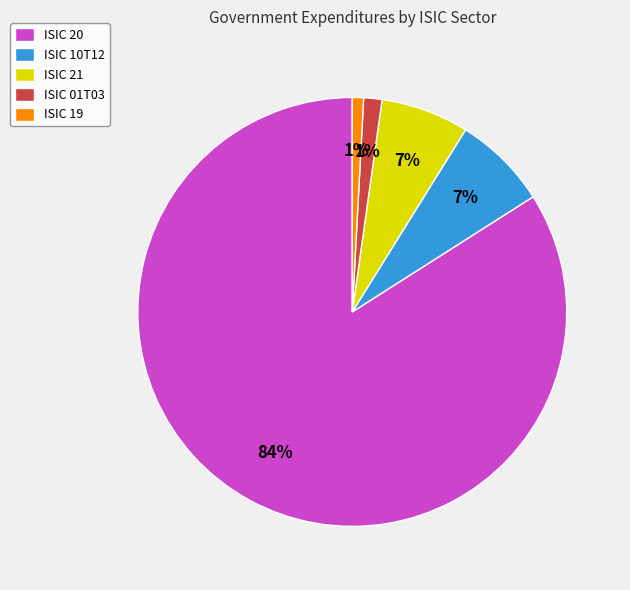

Between ISIC 01T03 and ISIC 20, which is larger?

ISIC 20